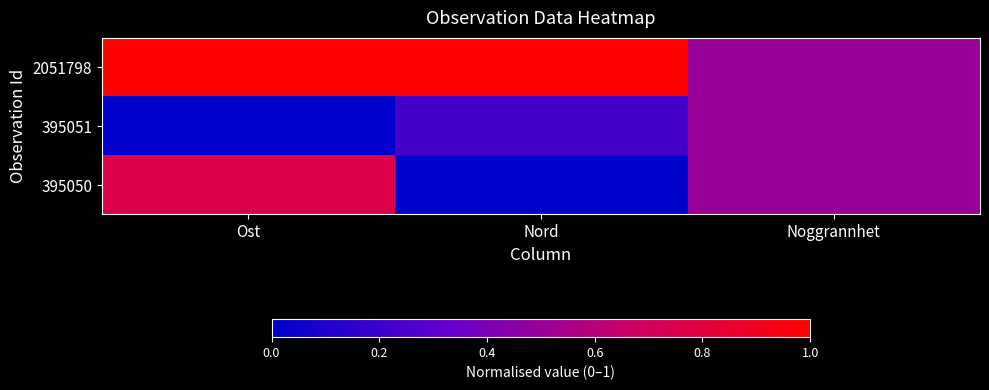

Which has a higher value, Noggrannhet or Ost?

Ost